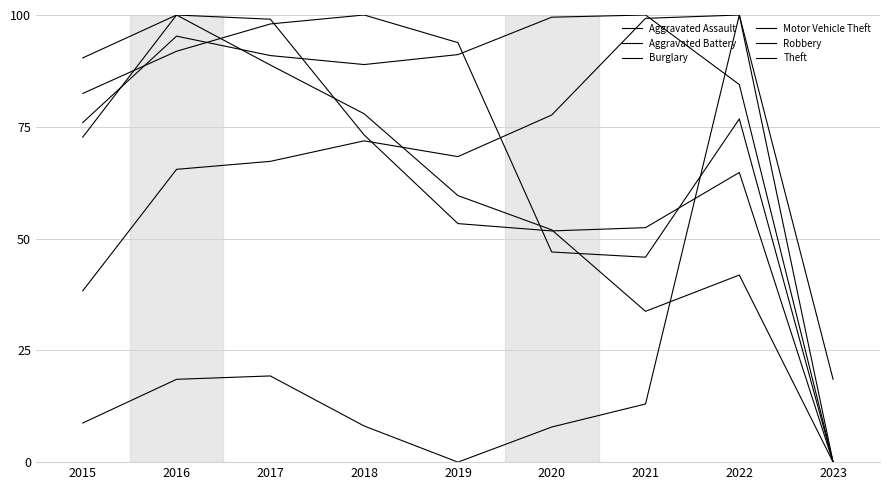

Does the chart display data point markers on the line(s)?

No